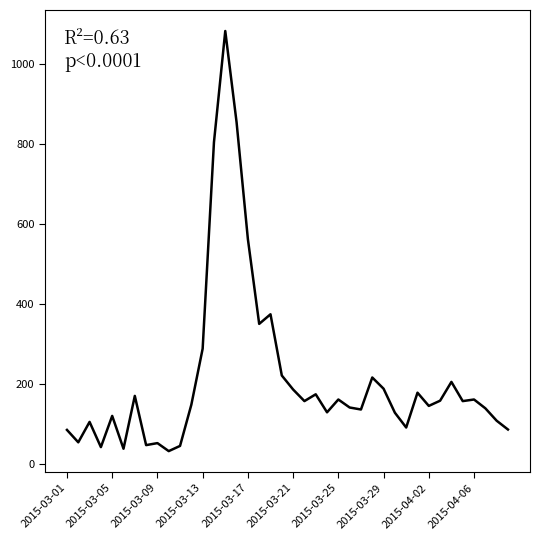

What is the minimum value shown in the chart?

33